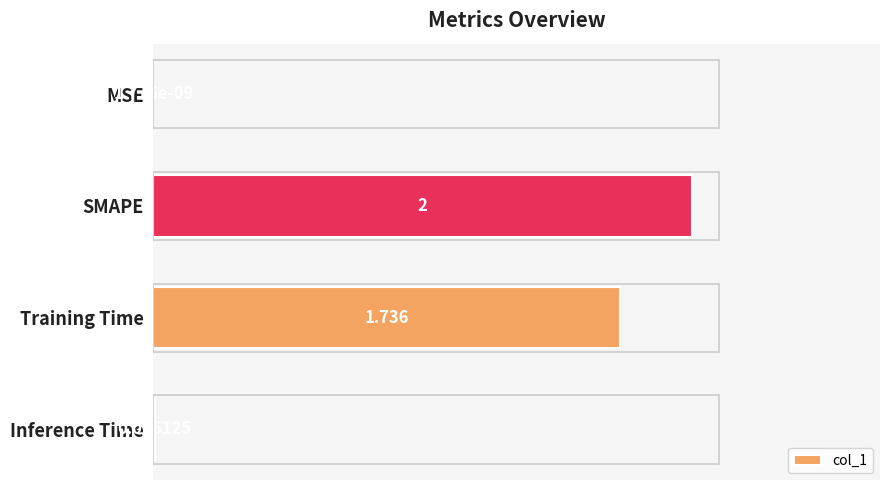

Which category has the highest value across all series?

SMAPE